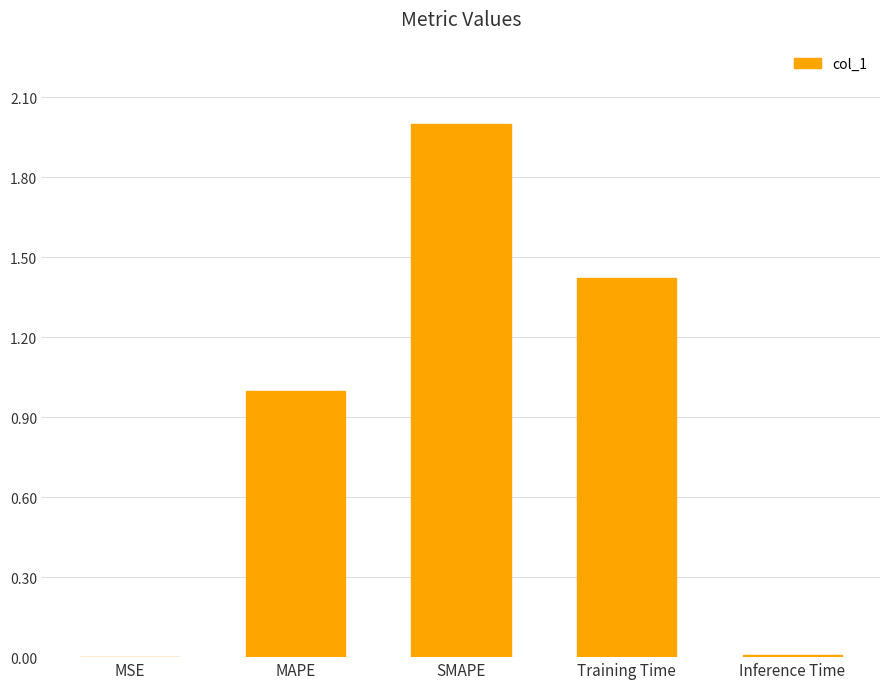

Read the value at MAPE.

1.0